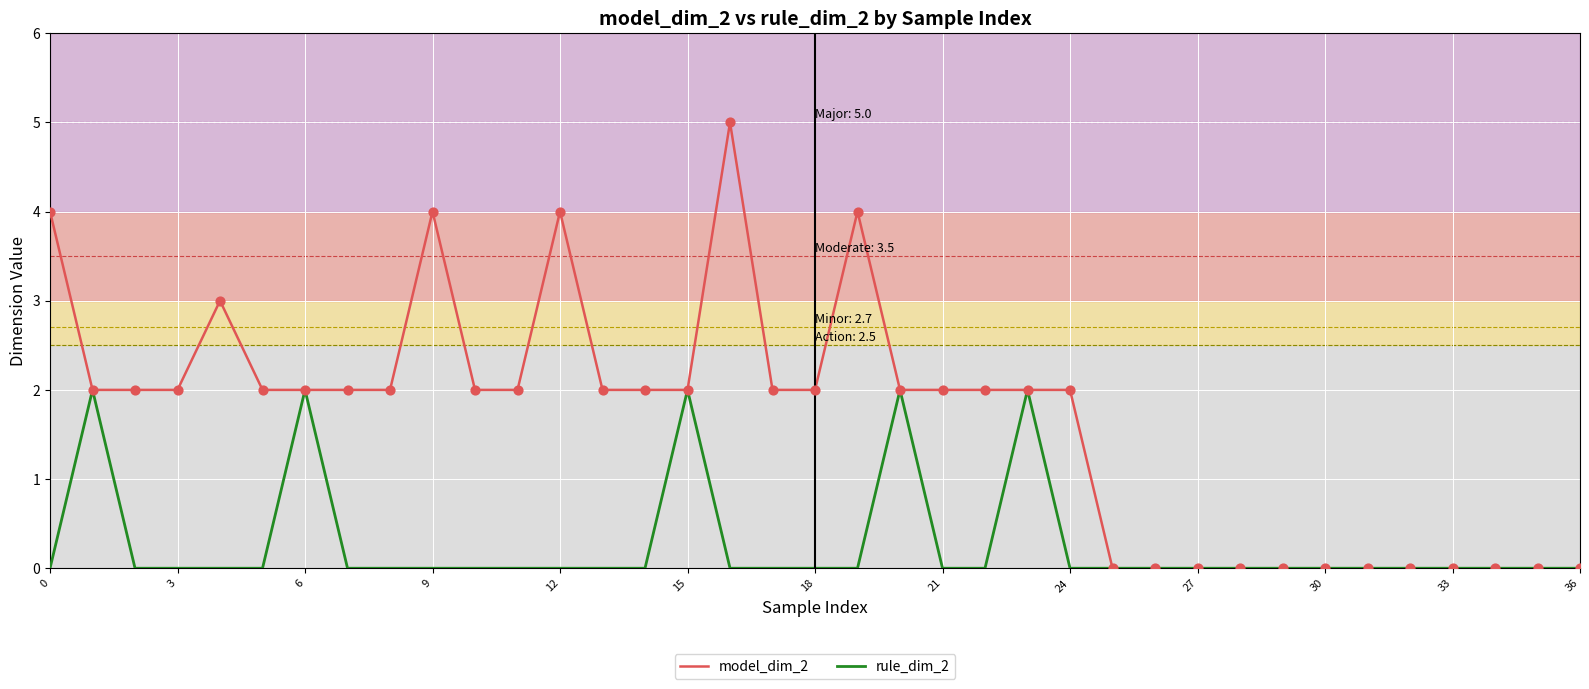

Rank the series by their maximum value, from highest to lowest.

model_dim_2, rule_dim_2